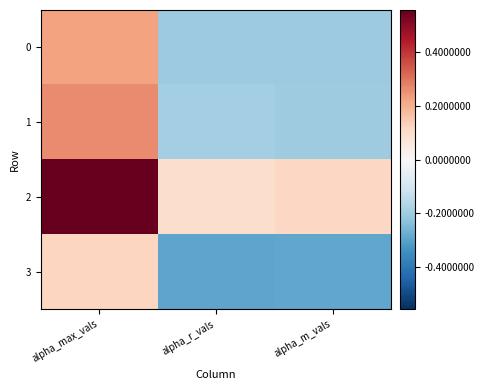

How many data points does each series have?

3